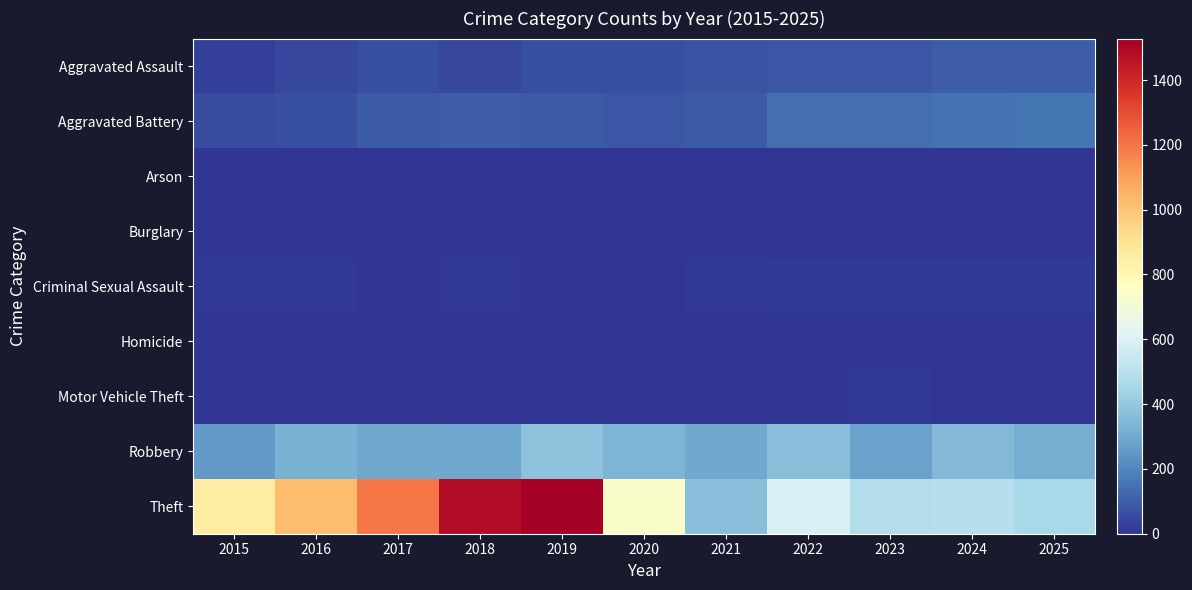

Reading left to right, transcribe all the data shown in this chart.

Aggravated Assault: 2015=29	2016=47	2017=64	2018=47	2019=62	2020=65	2021=72	2022=79	2023=80	2024=97	2025=97
Aggravated Battery: 2015=57	2016=60	2017=94	2018=97	2019=92	2020=82	2021=90	2022=139	2023=142	2024=151	2025=161
Arson: 2015=3	2016=0	2017=0	2018=1	2019=1	2020=1	2021=1	2022=3	2023=1	2024=1	2025=0
Burglary: 2015=0	2016=0	2017=1	2018=0	2019=1	2020=0	2021=1	2022=0	2023=0	2024=0	2025=0
Criminal Sexual Assault: 2015=8	2016=6	2017=5	2018=6	2019=4	2020=1	2021=10	2022=17	2023=15	2024=17	2025=13
Homicide: 2015=0	2016=1	2017=1	2018=1	2019=1	2020=2	2021=3	2022=4	2023=2	2024=3	2025=3
Motor Vehicle Theft: 2015=0	2016=2	2017=1	2018=1	2019=0	2020=2	2021=1	2022=2	2023=6	2024=2	2025=2
Robbery: 2015=256	2016=328	2017=296	2018=288	2019=378	2020=337	2021=295	2022=367	2023=278	2024=347	2025=313
Theft: 2015=856	2016=1023	2017=1197	2018=1481	2019=1528	2020=737	2021=366	2022=592	2023=489	2024=495	2025=459